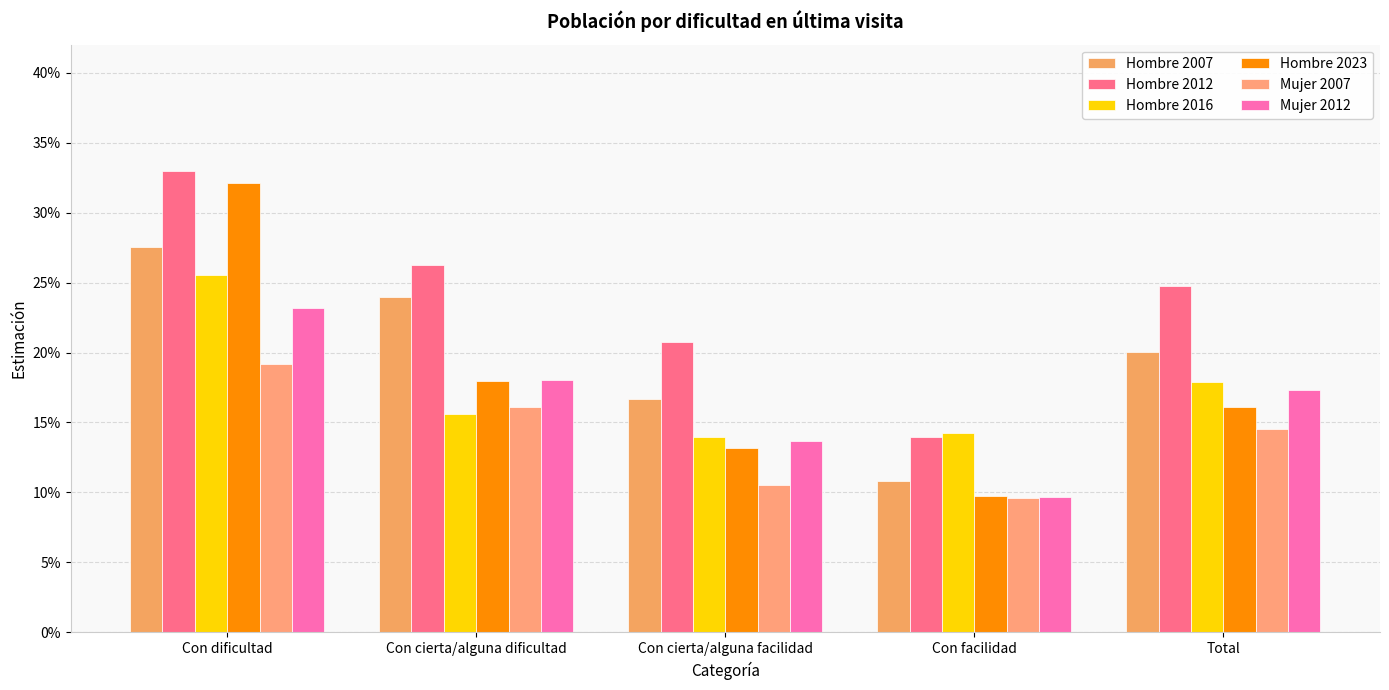

Are the bars grouped side by side (vs. stacked)?

Yes